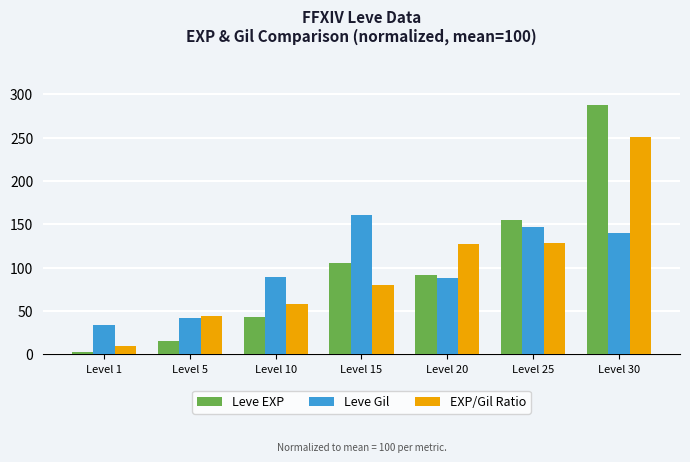

What is the value of the Leve Gil bar at the 5th from the left?

87.8